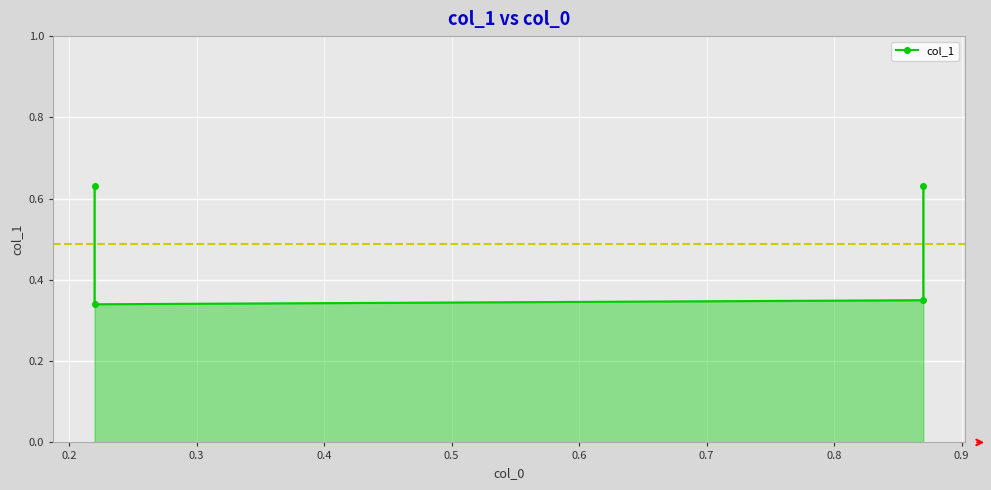

The value at 0.3 is 0.2. True or false?

False